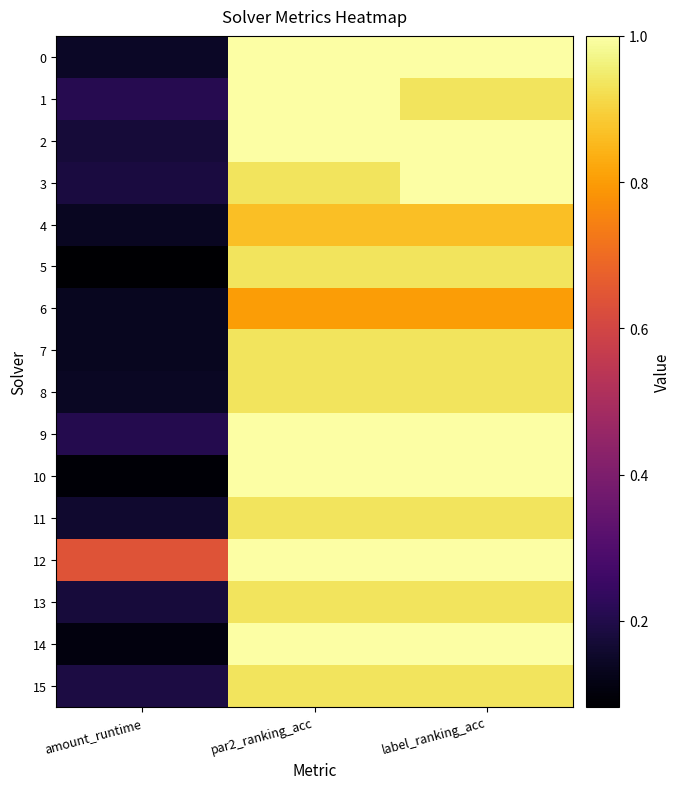

Rank the series by their maximum value, from highest to lowest.

0, 1, 2, 3, 9, 10, 12, 14, 5, 7, 8, 11, 13, 15, 4, 6